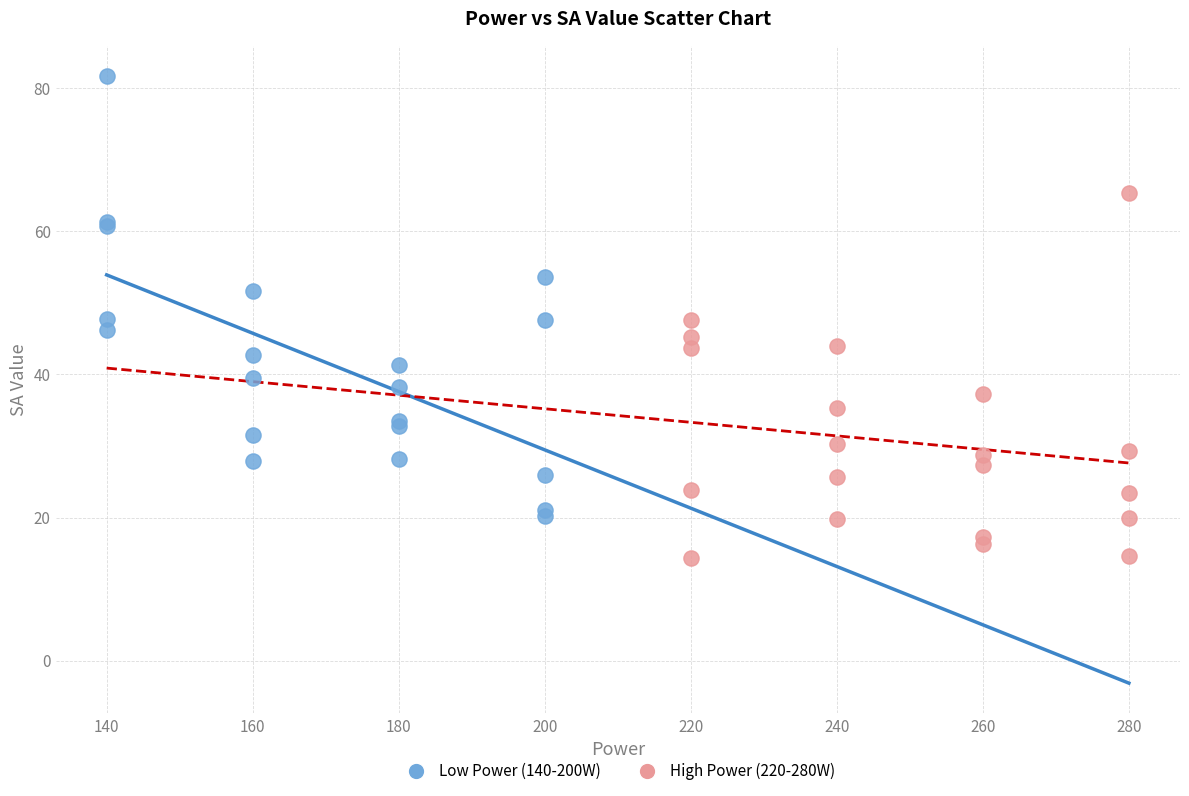

What are all the series names shown in the legend?

Low Power (140-200W), High Power (220-280W)